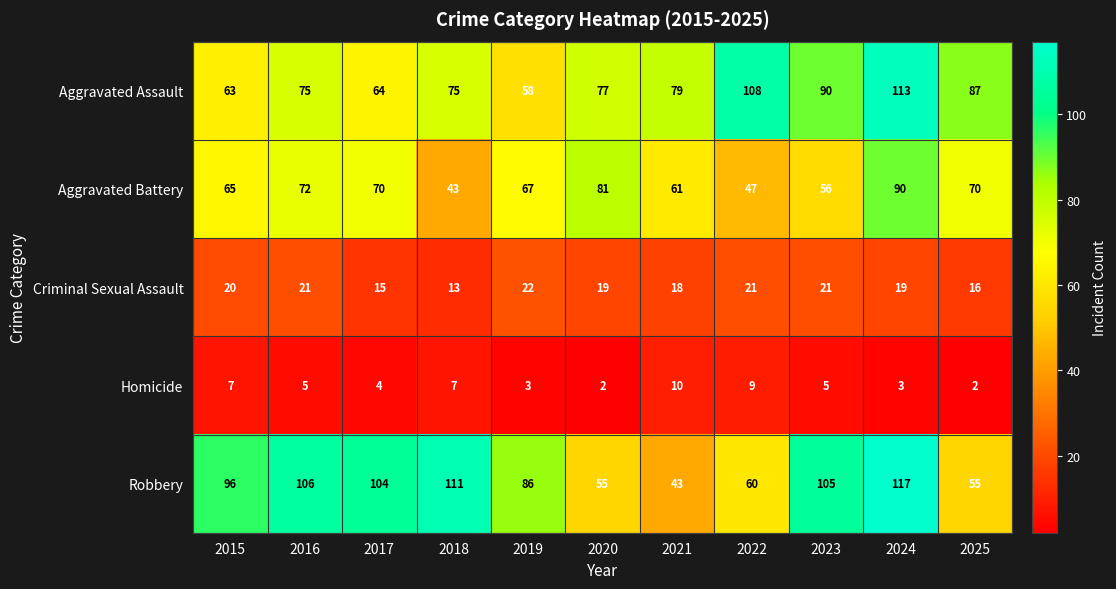

True or false: Criminal Sexual Assault has a value of 19 at 2024.

True